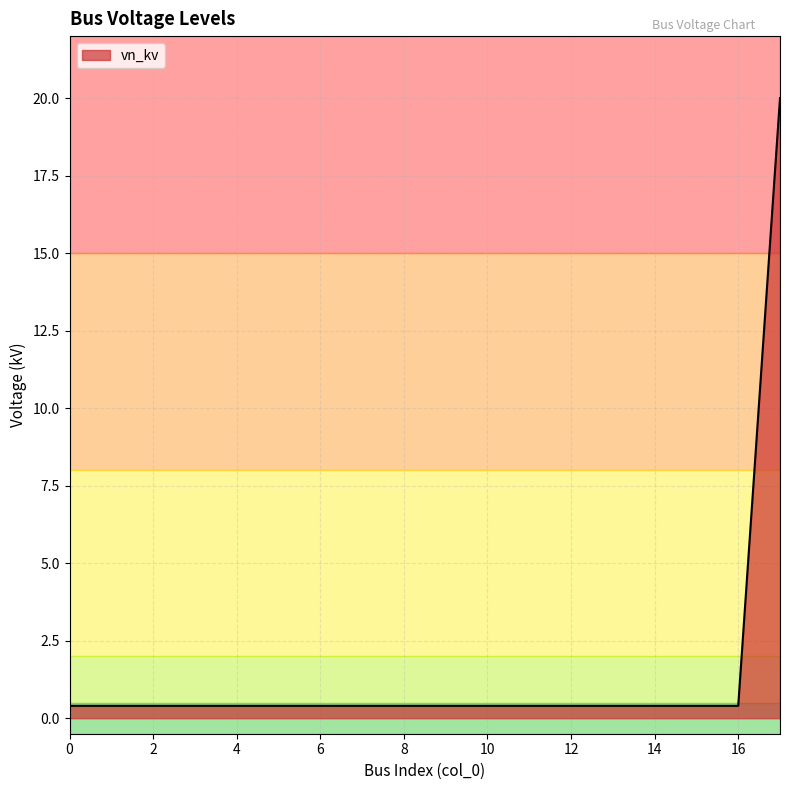

Reading left to right, what are all the values shown in this chart?

0.4	0.4	0.4	0.4	0.4	0.4	0.4	0.4	0.4	0.4	0.4	0.4	0.4	0.4	0.4	0.4	0.4	20.0